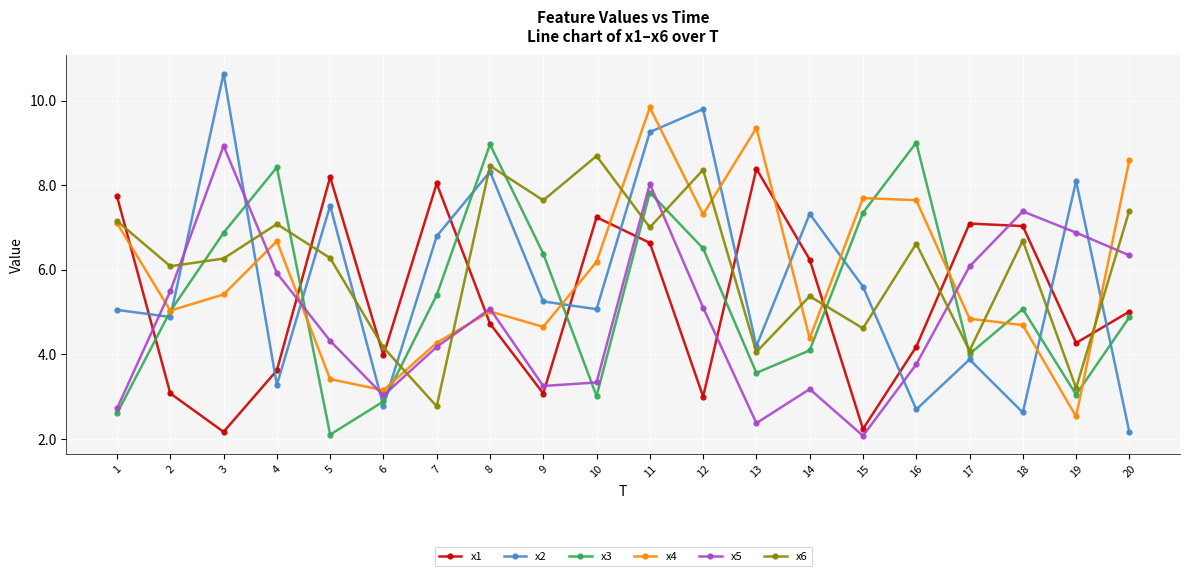

What is the total value across all series at 19?

28.0